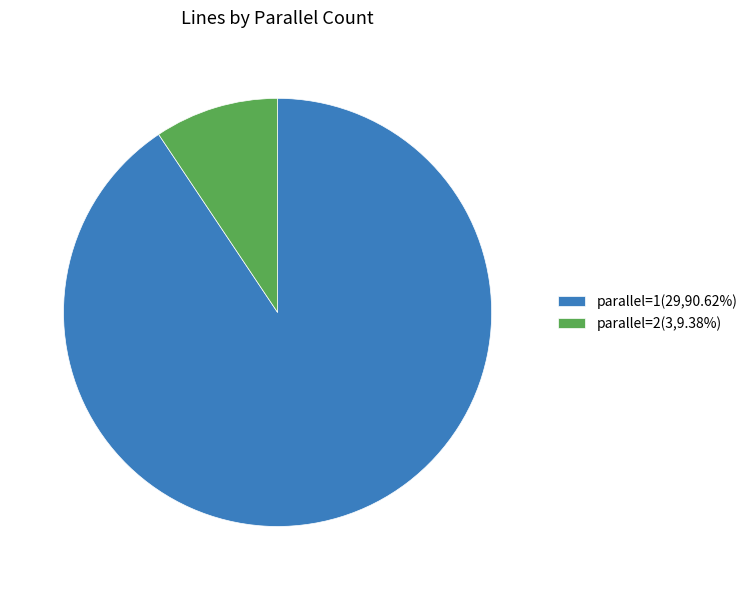

Does any single category account for the majority?

Yes